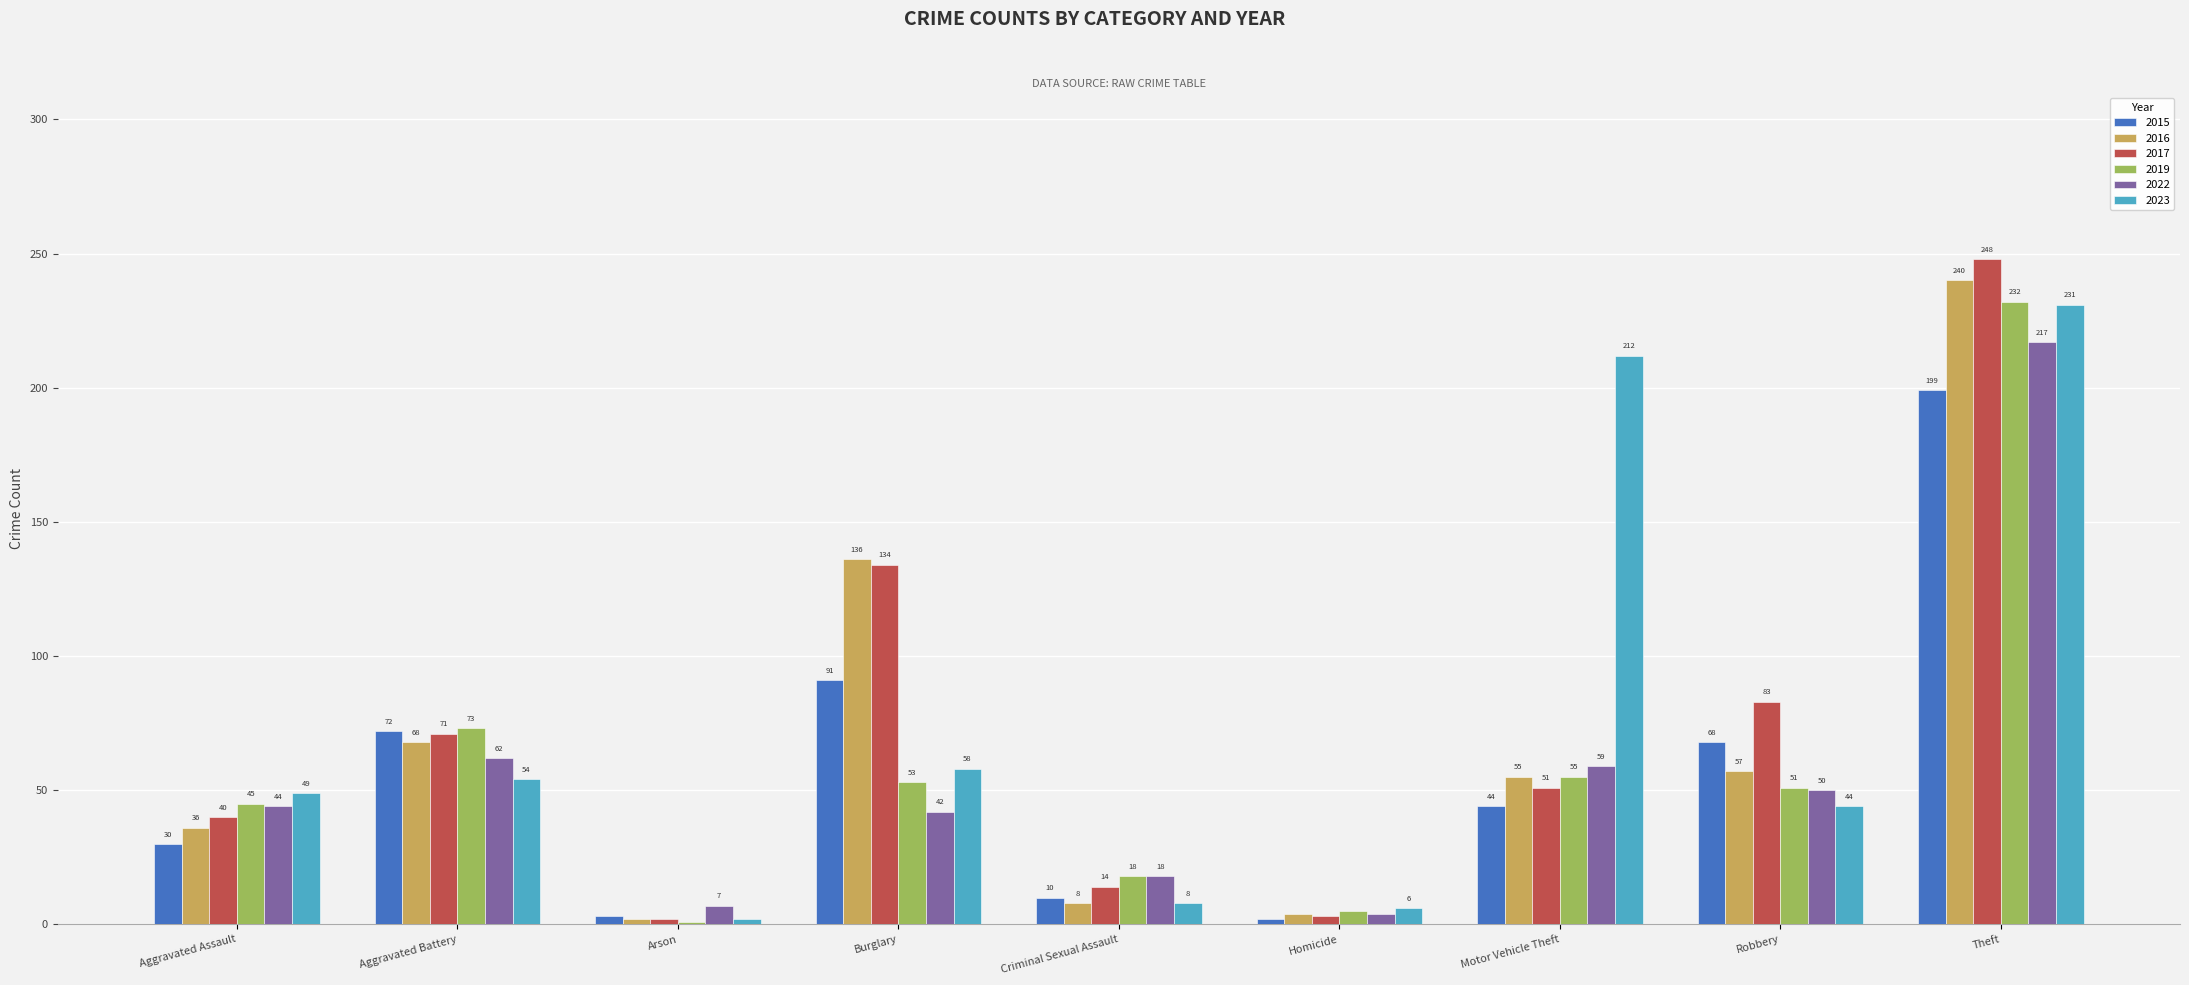

The 2023 series shows 10 at Aggravated Assault. True or false?

False